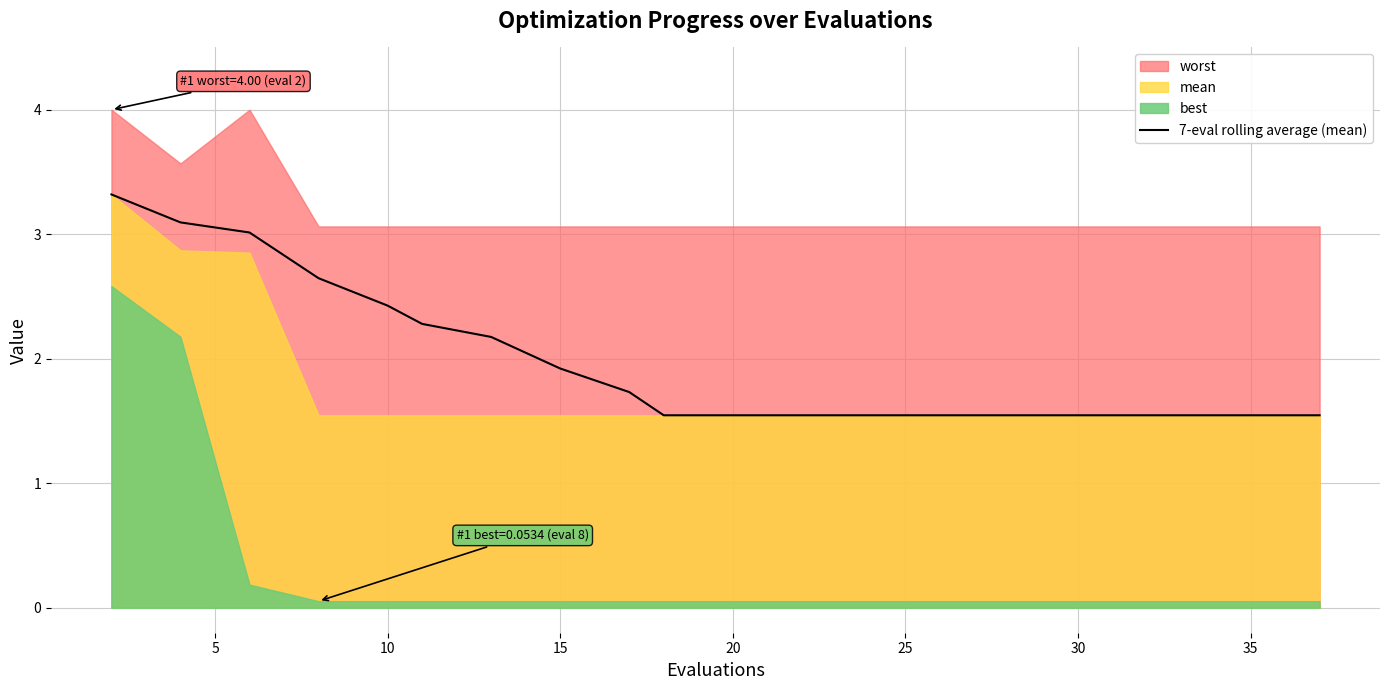

Is it true that 7-eval rolling average (mean) equals 1.5 at 30?

True